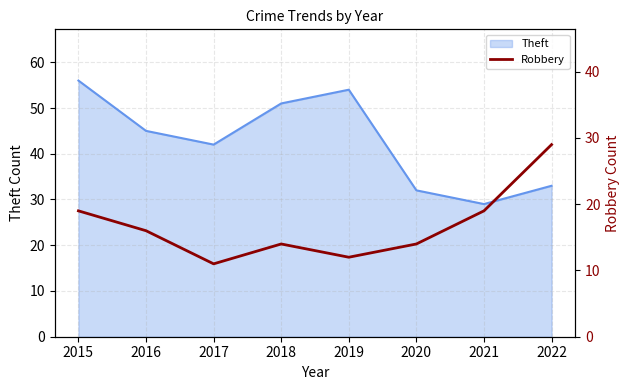

List the labels in order of value, smallest first.

2017, 2019, 2018, 2020, 2016, 2015, 2021, 2022